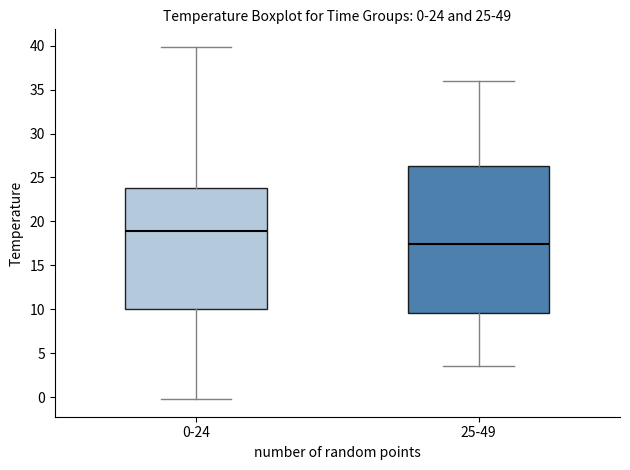

Comparing the boxes themselves (not the whiskers), which one is the tallest?

25-49